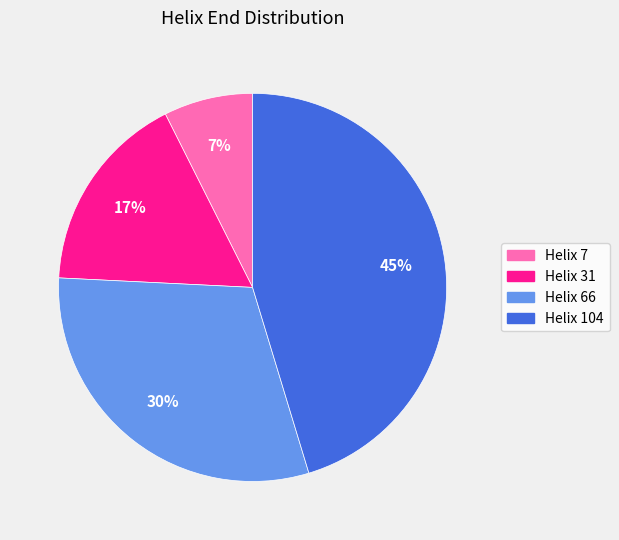

The Helix 66 slice represents 30% of the pie. True or false?

True